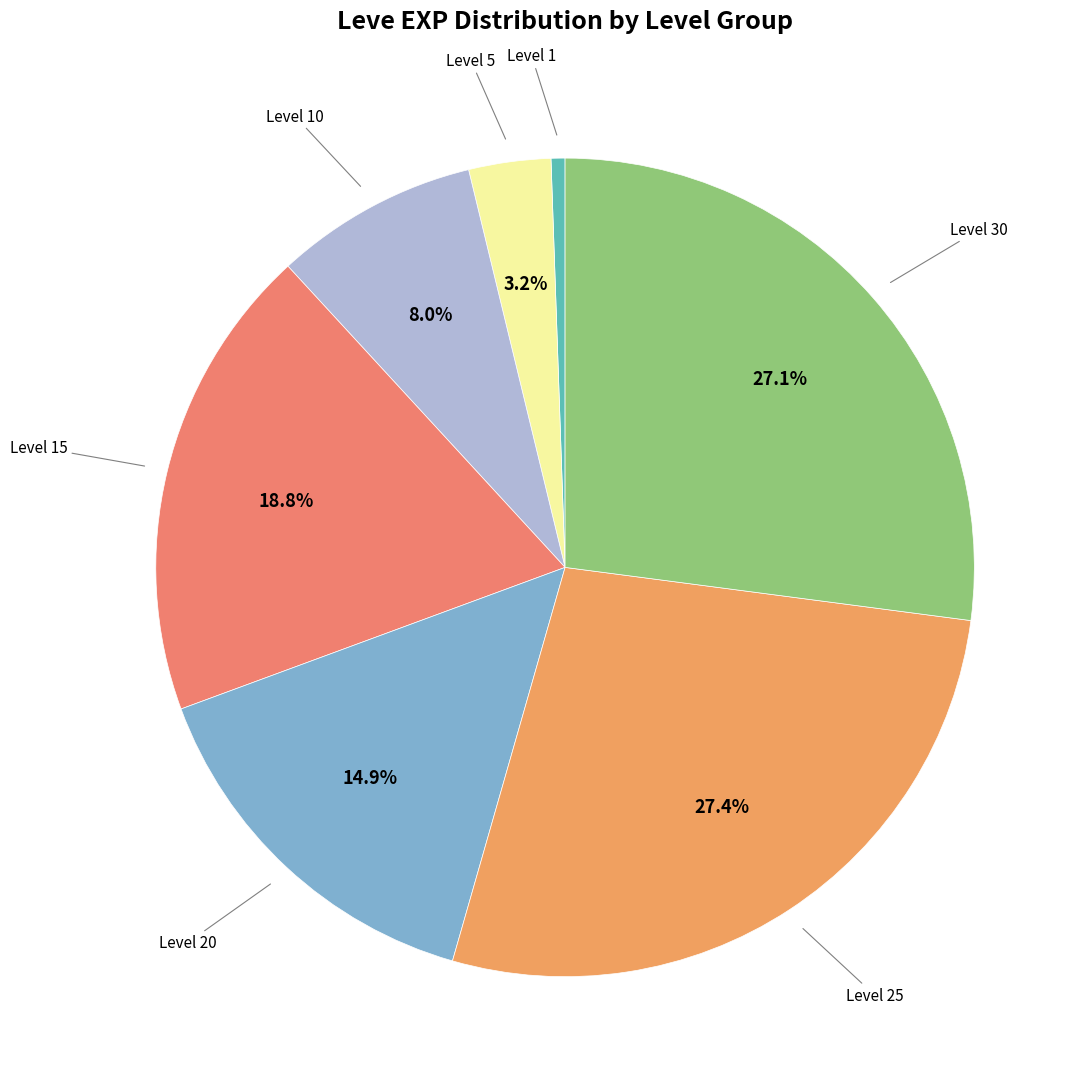

What is the ratio of the value at Level 15 to the value at Level 25?

0.7